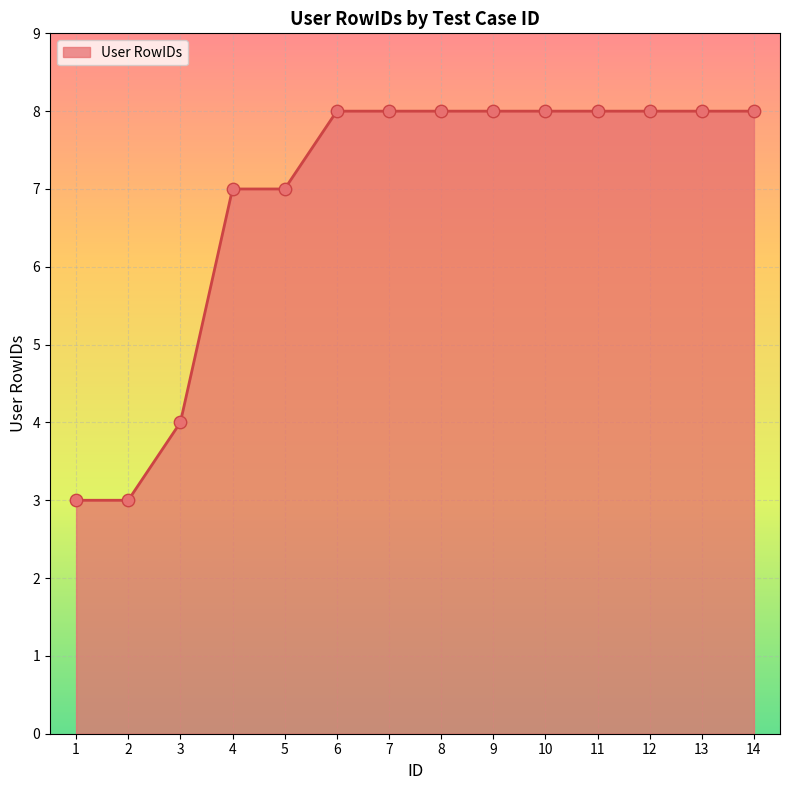

What is the ratio of the value at 11 to the value at 2?

2.7